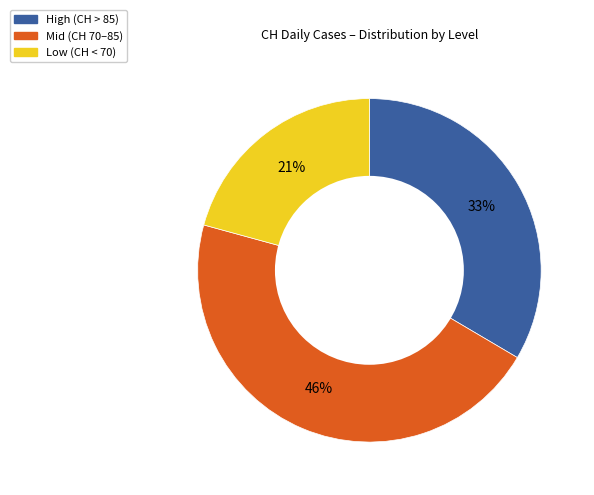

Count the number of slices in the pie.

3